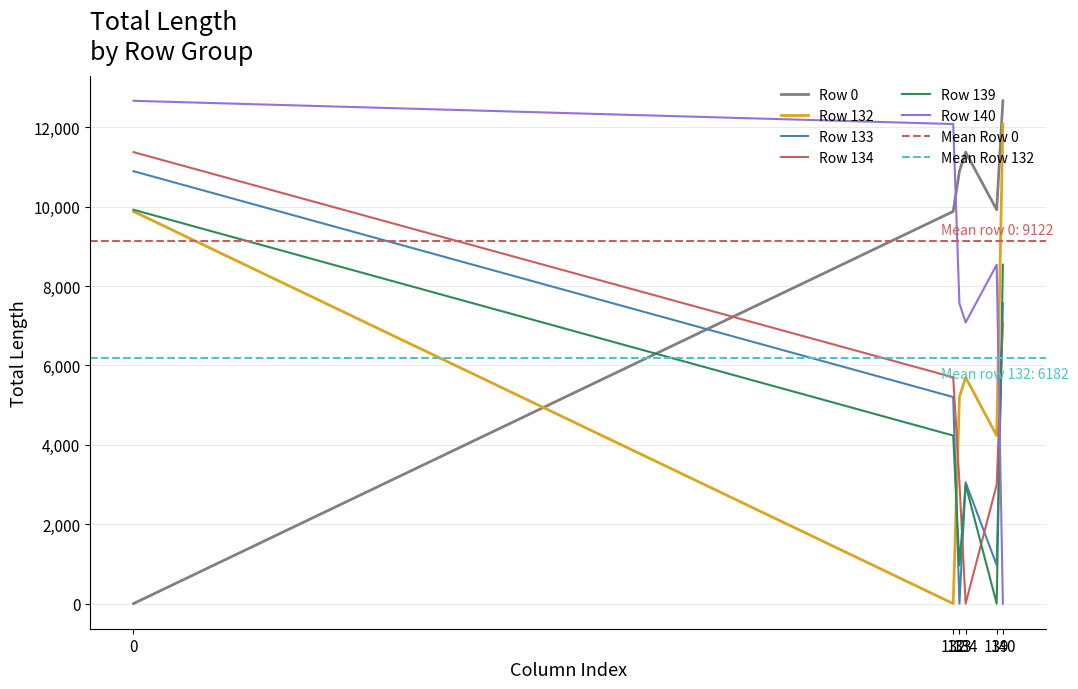

Is it true that Row 0 equals 10891.9 at 133?

True